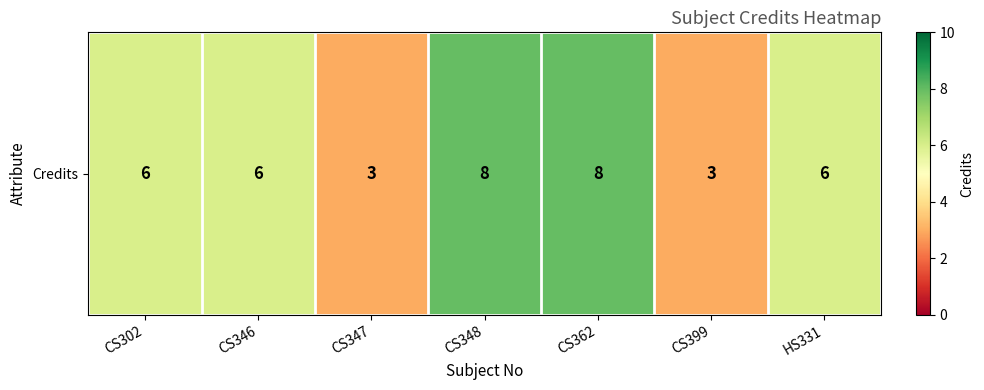

Rank the categories by value from lowest to highest.

CS347, CS399, CS302, CS346, HS331, CS348, CS362